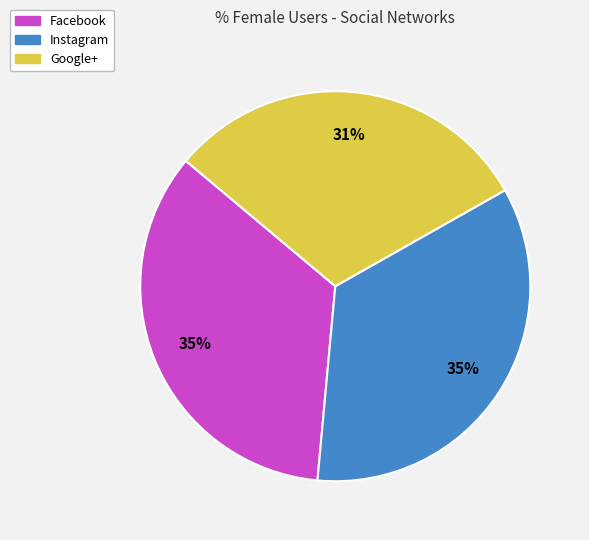

Between Instagram and Google+, which is larger?

Instagram